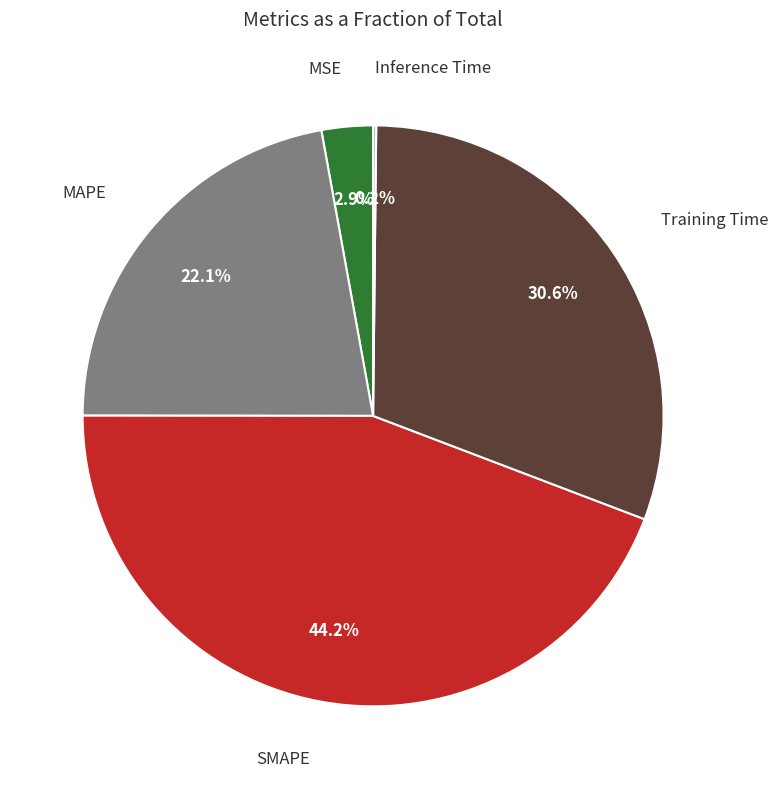

Is there any slice that represents more than half of the pie?

No